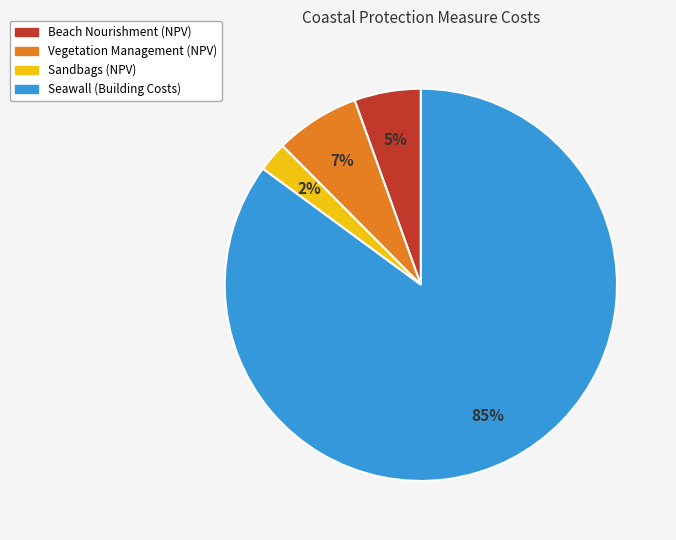

How many segments does this pie chart have?

4